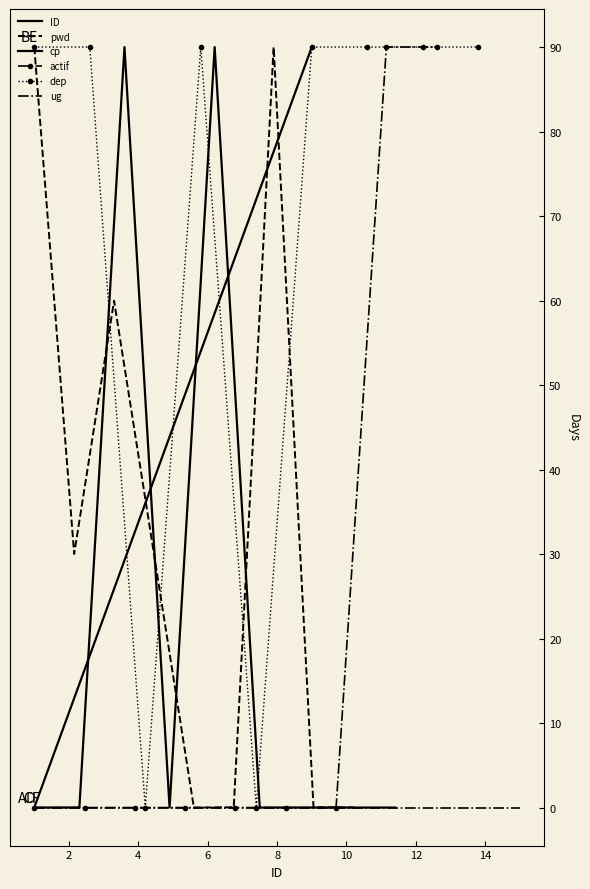

List the series in order of their peak value, highest first.

ID, pwd, cp, actif, dep, ug